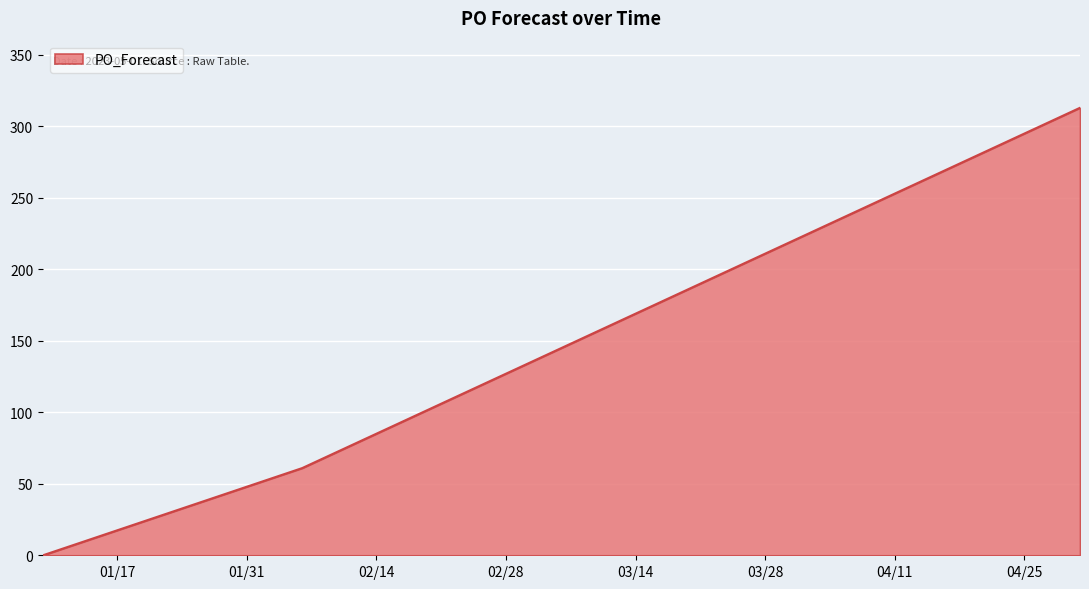

What is the maximum value shown in the chart?

313